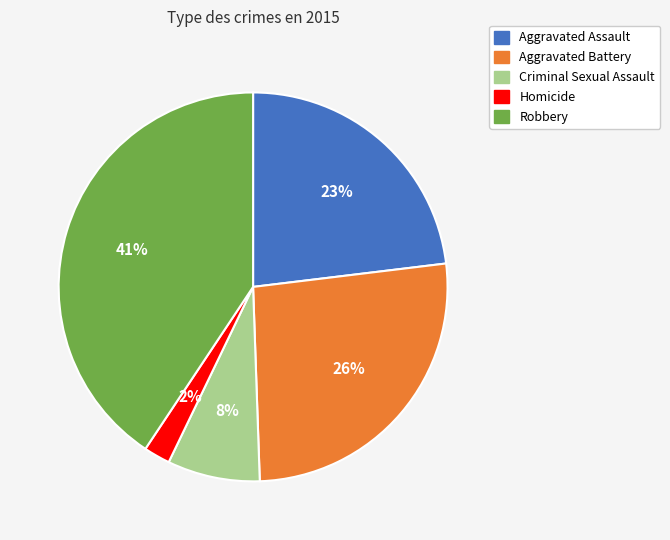

The Robbery slice represents 50% of the pie. True or false?

False